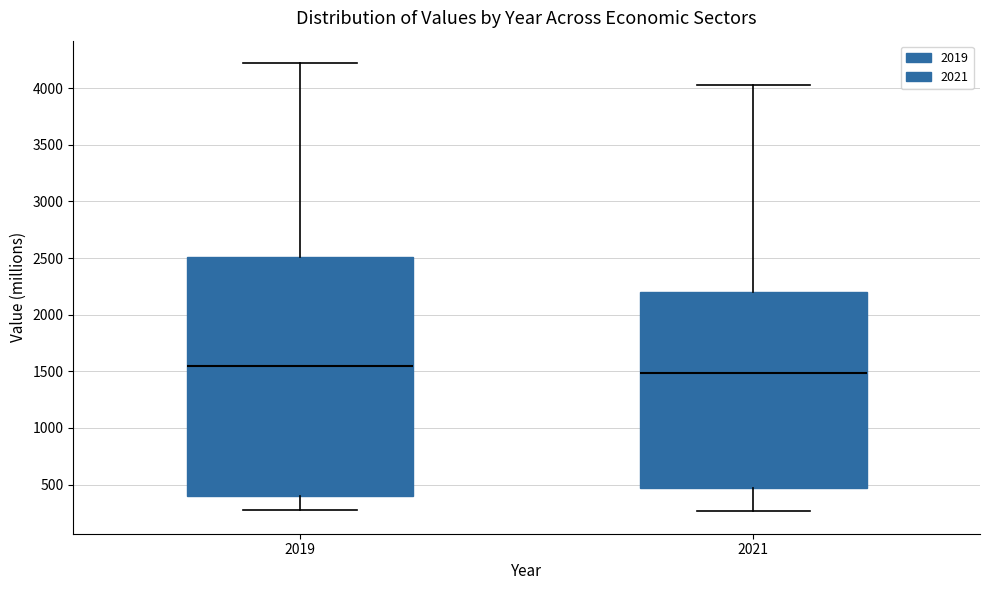

Reading left to right, read every box against the y-axis: the position of its median line, the range the box covers, and the ends of its whiskers. The values are not printed on the chart, so give them approximately, as read against the axis.

2019: median 1550, box 400 to 2500, whiskers 250 to 4200
2021: median 1500, box 450 to 2200, whiskers 250 to 4050